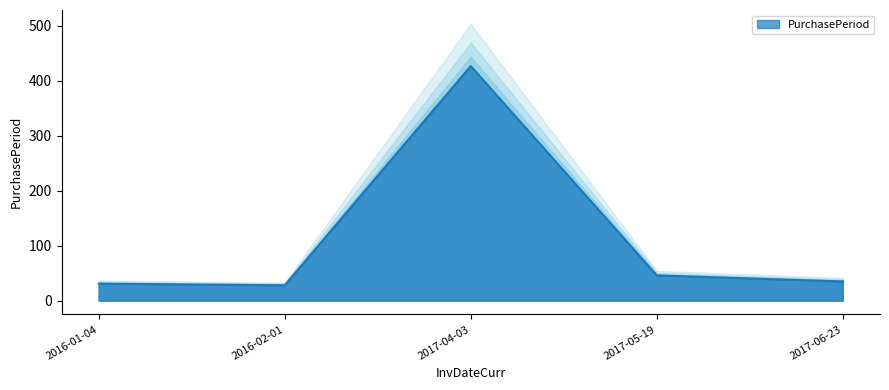

What is the minimum value shown in the chart?

28